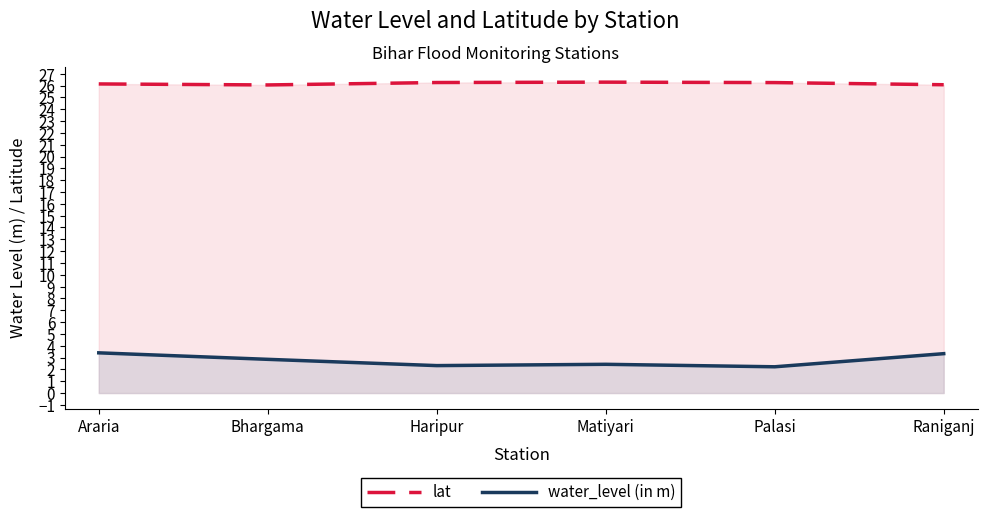

Read the lat value at Raniganj.

26.1